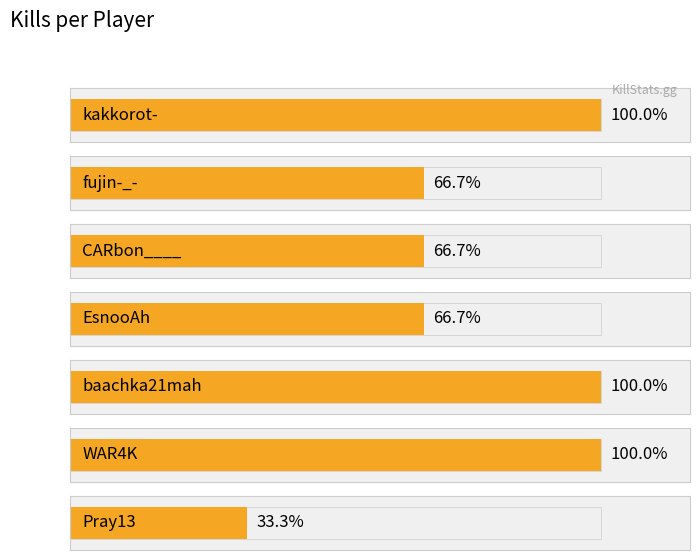

Which category has the highest value across all series?

kakkorot-